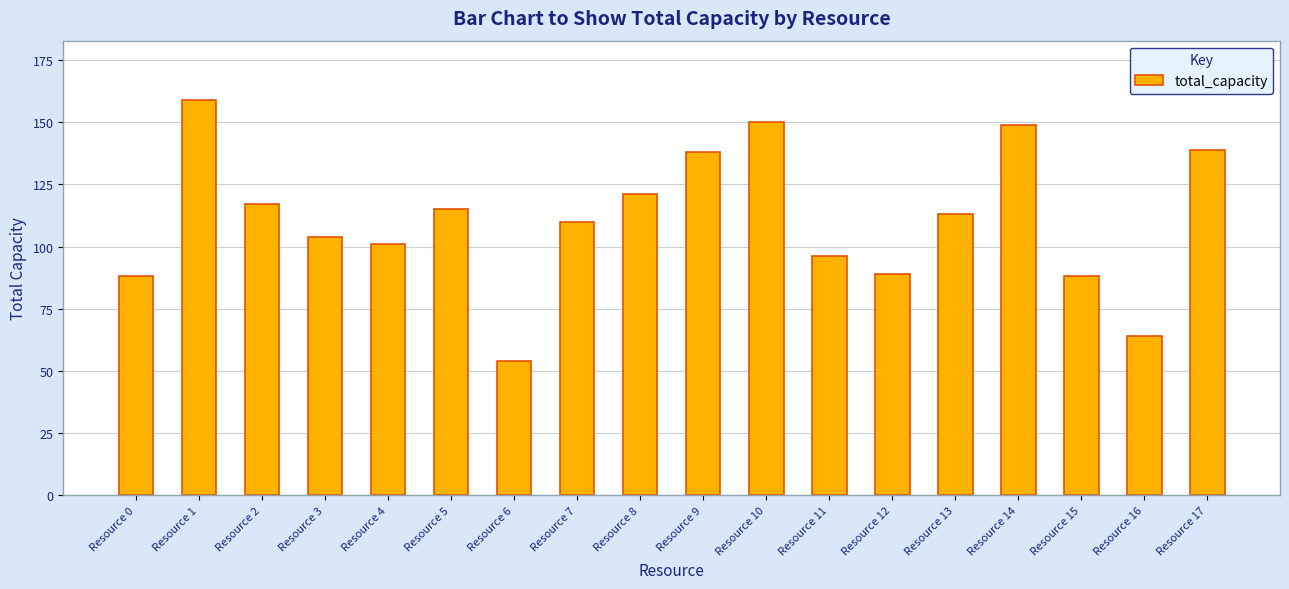

What value does the data have at Resource 14?

149